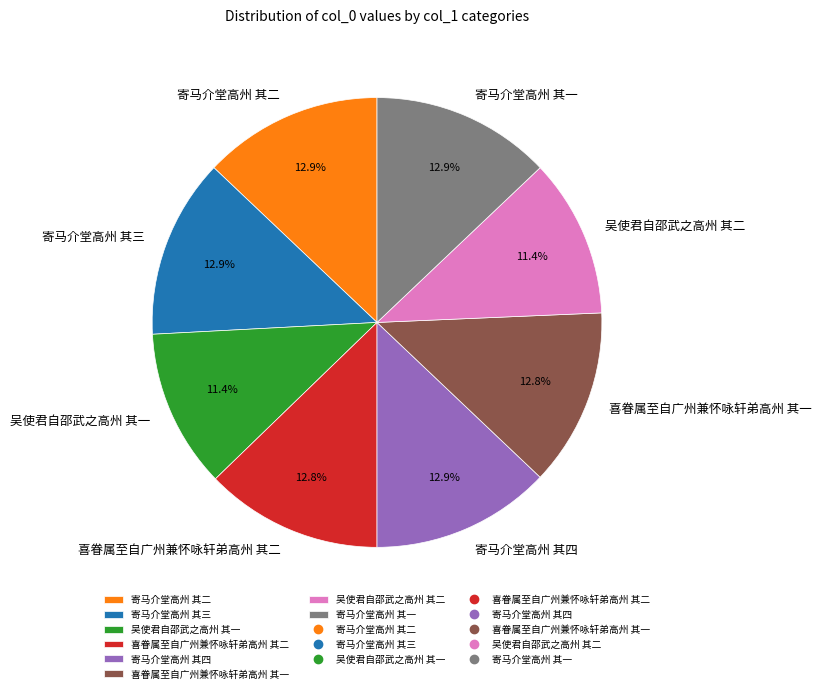

How many segments does this pie chart have?

8